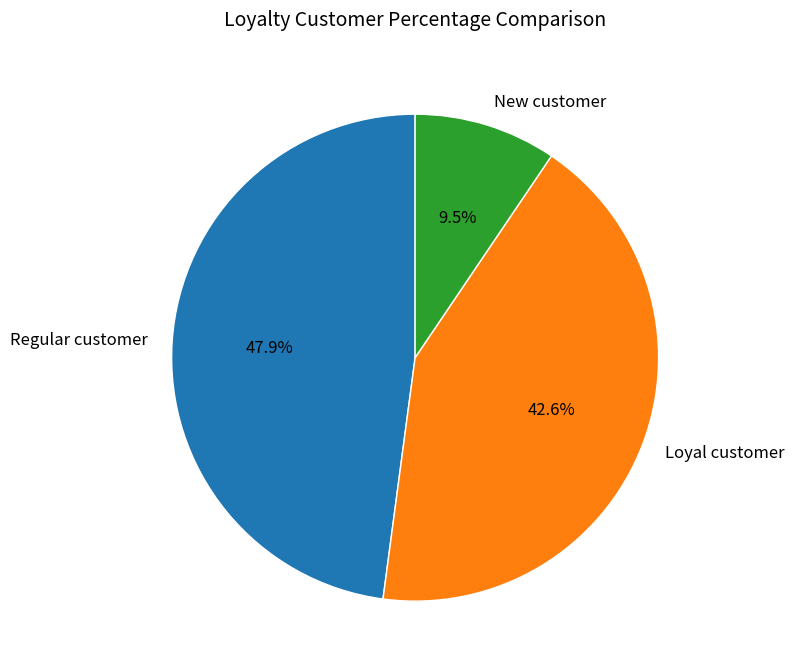

Is there a majority slice in this chart?

No